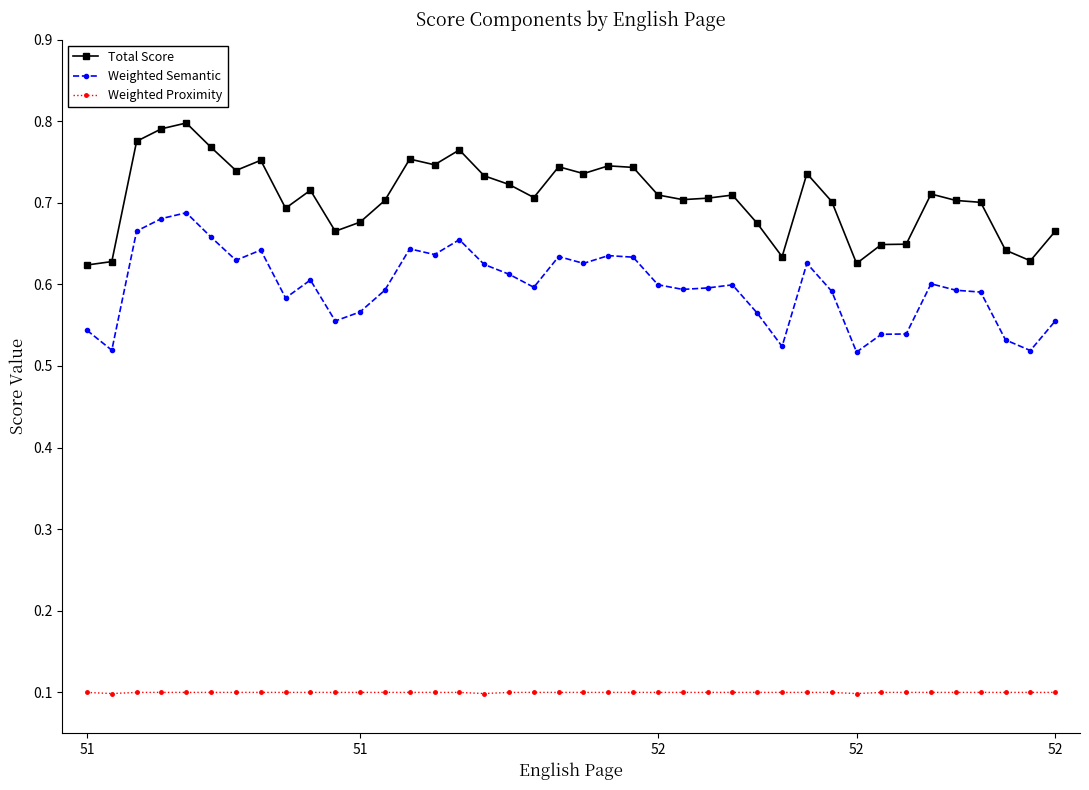

What is the sum of all Weighted Proximity values?

4.0